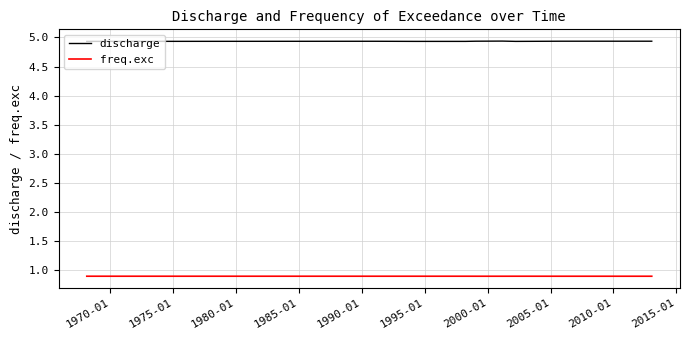

True or false: freq.exc and discharge cross at least once.

False